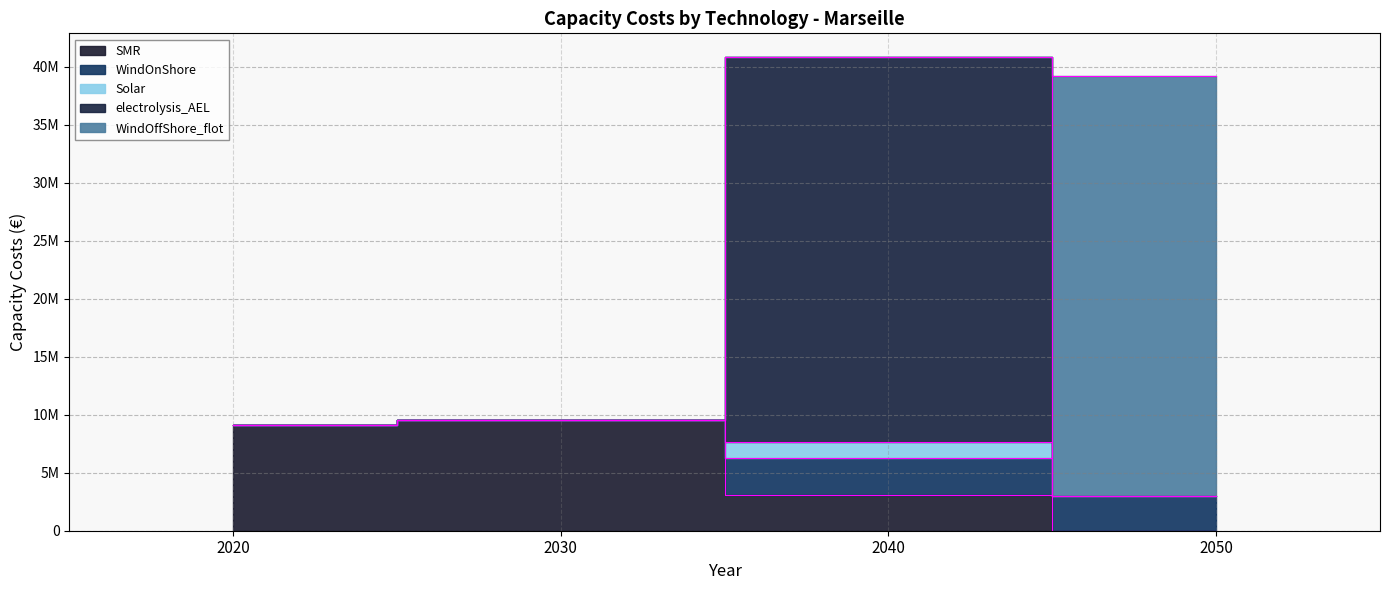

True or false: Solar and SMR intersect in this chart.

False